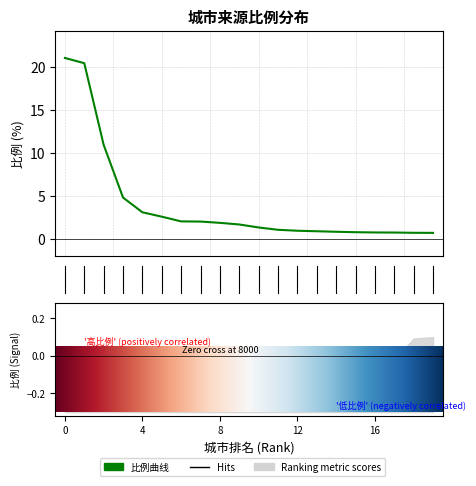

What is the greatest value displayed?

21.1